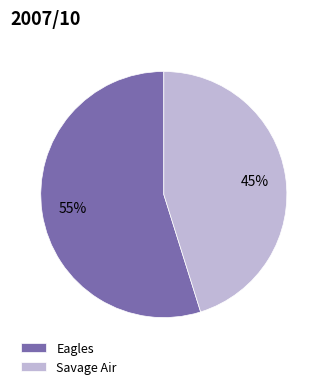

True or false: Eagles accounts for 62% of the total.

False